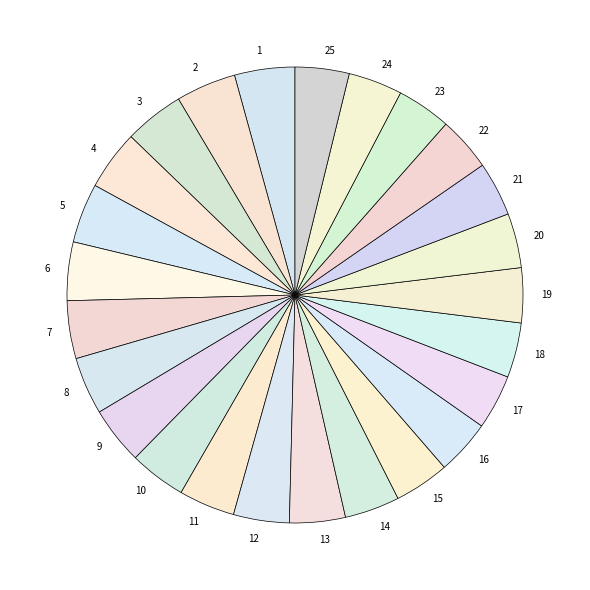

Is there any slice that represents more than half of the pie?

No